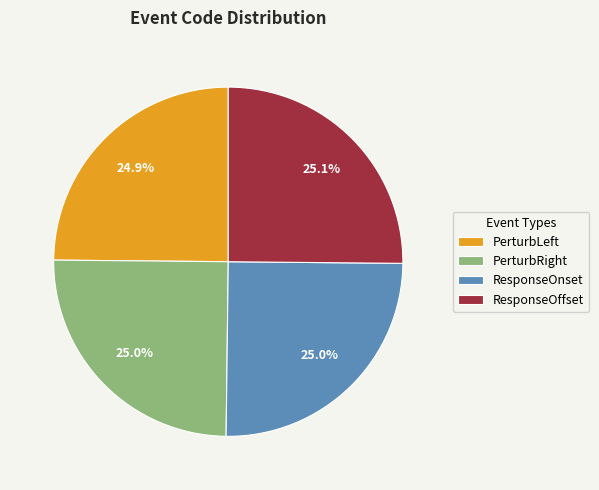

Approximately how many times larger is the value at PerturbLeft compared to ResponseOffset?

1.0